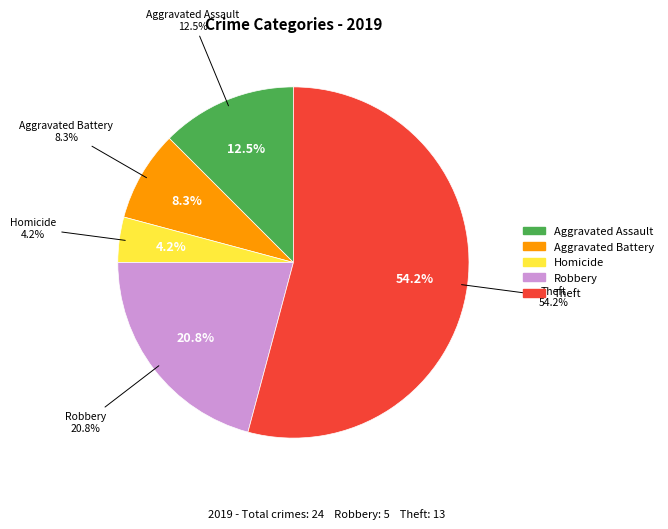

Does Theft account for over 50% of the chart?

Yes